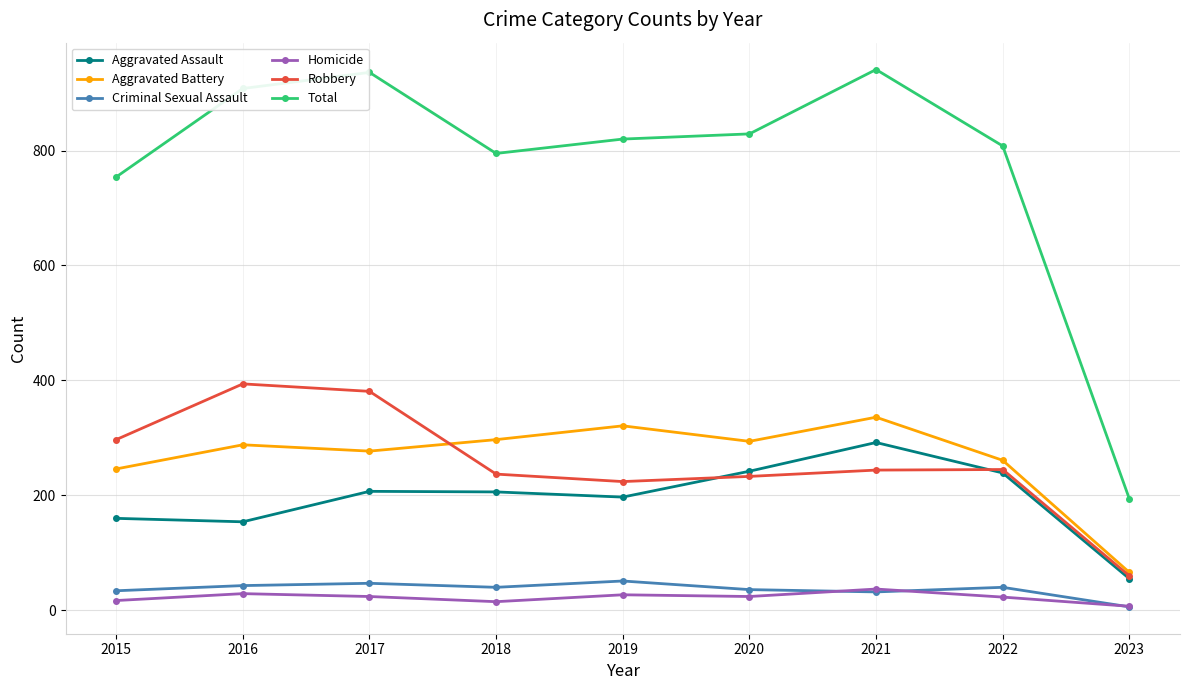

At which label does Criminal Sexual Assault reach its minimum?

2023